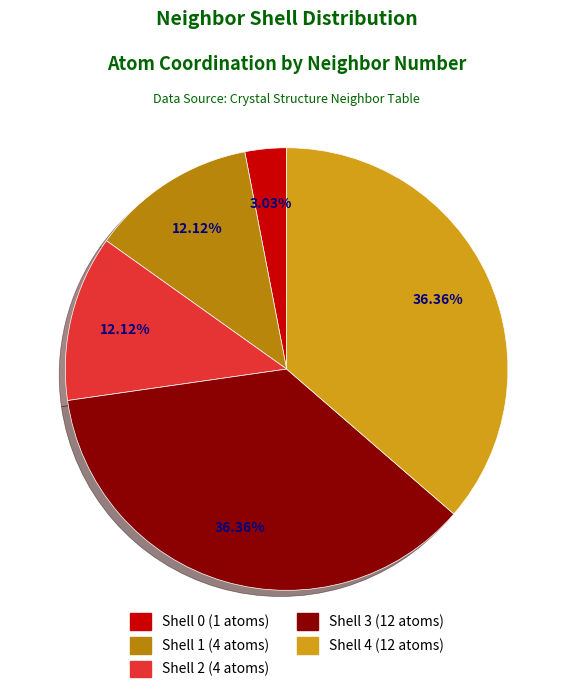

Is the sum of Shell 0 (1 atoms) and Shell 3 (12 atoms) greater than half?

No